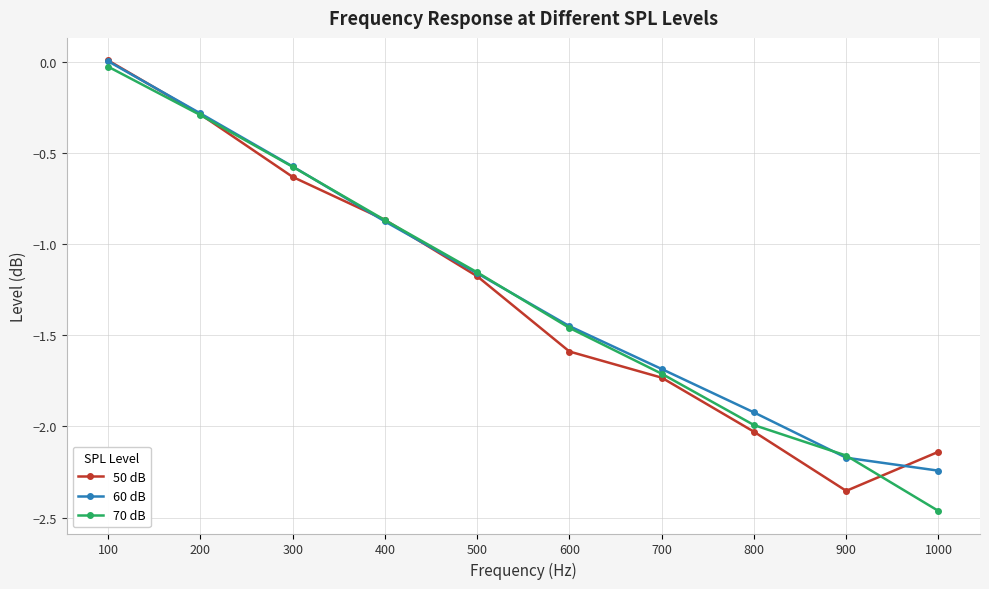

What is the difference between the second highest and second lowest values in the 60 dB series?

1.9